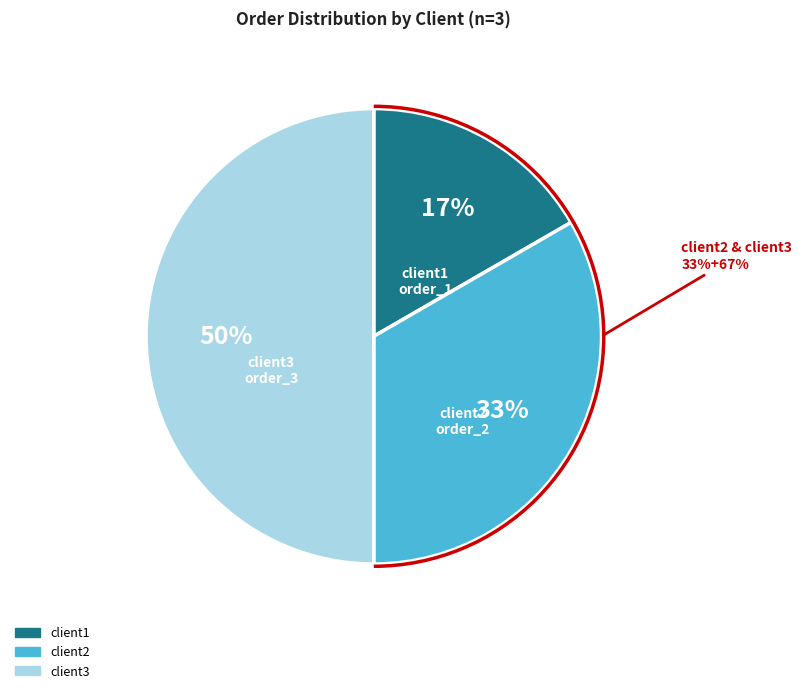

Between client1 and client3, which is larger?

client3